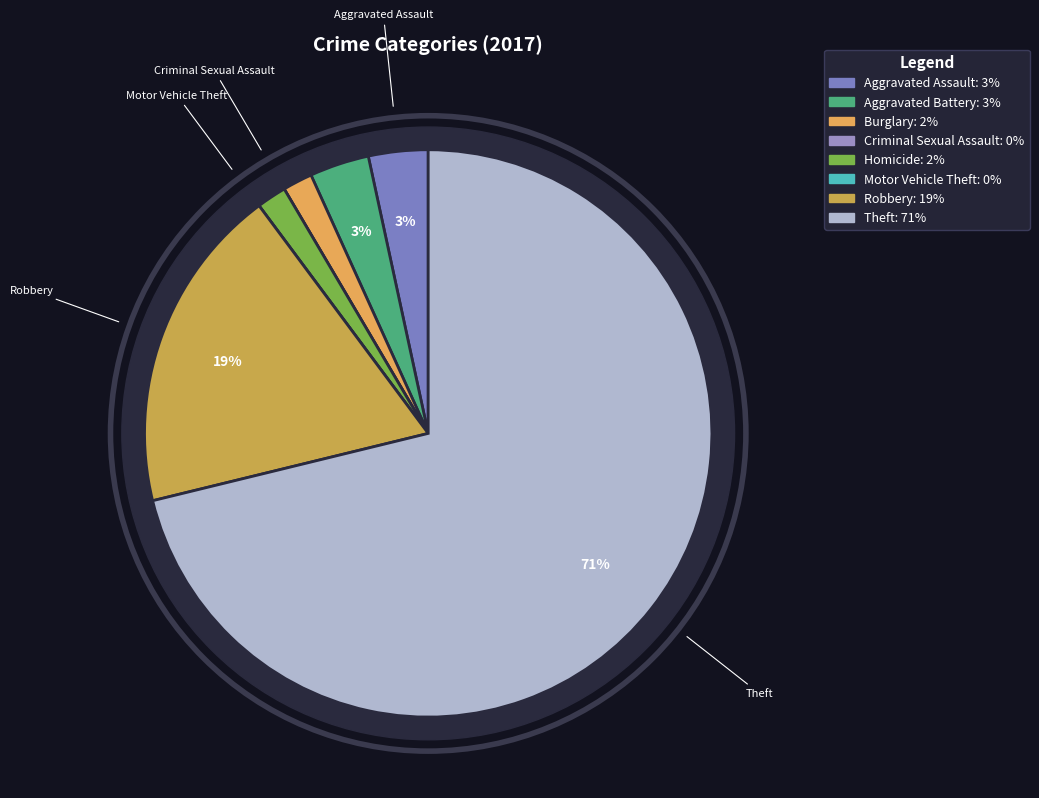

Rank the categories by value from highest to lowest.

Theft, Robbery, Aggravated Assault, Aggravated Battery, Burglary, Homicide, Criminal Sexual Assault, Motor Vehicle Theft